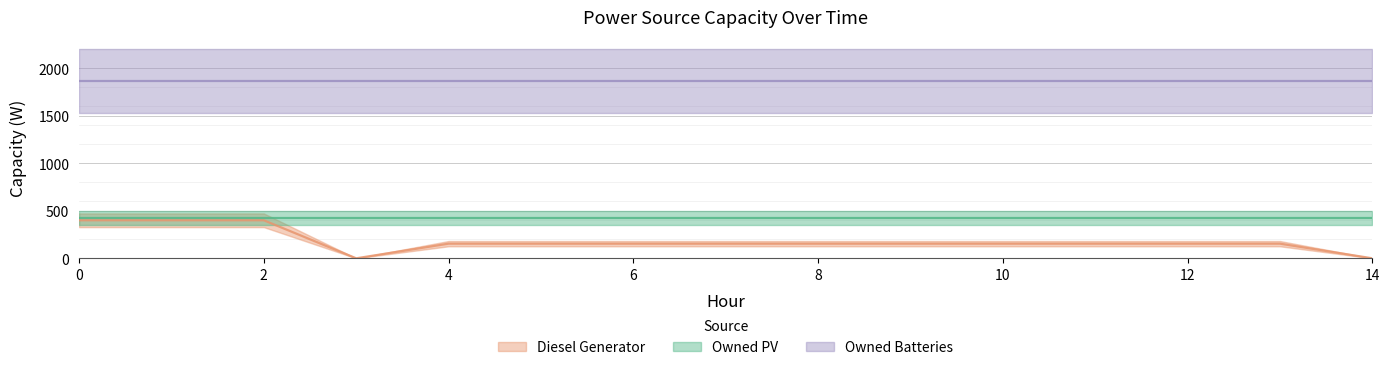

Which series changed the most between 7 and 11?

Diesel Generator